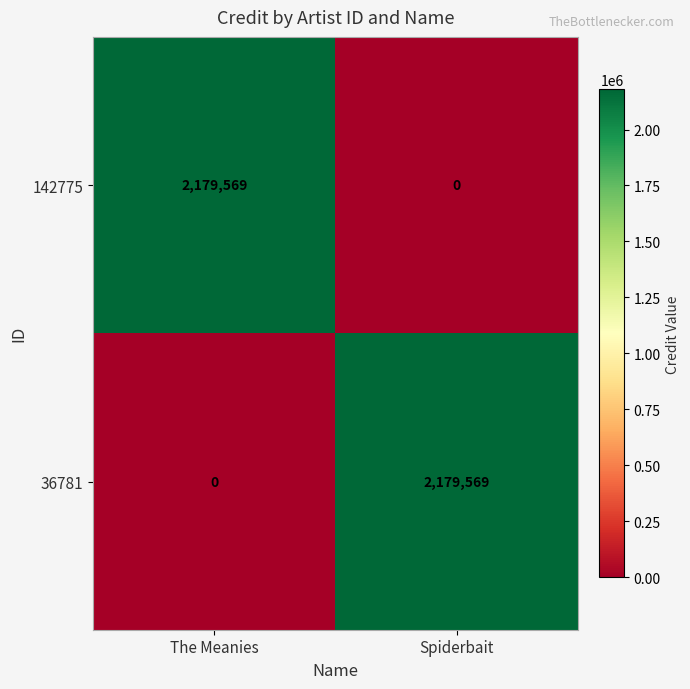

Count the number of categories in the chart.

2